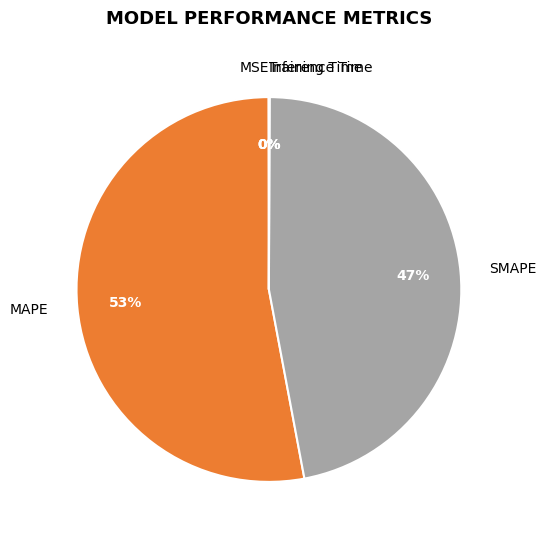

Is the sum of SMAPE and MAPE greater than half?

Yes